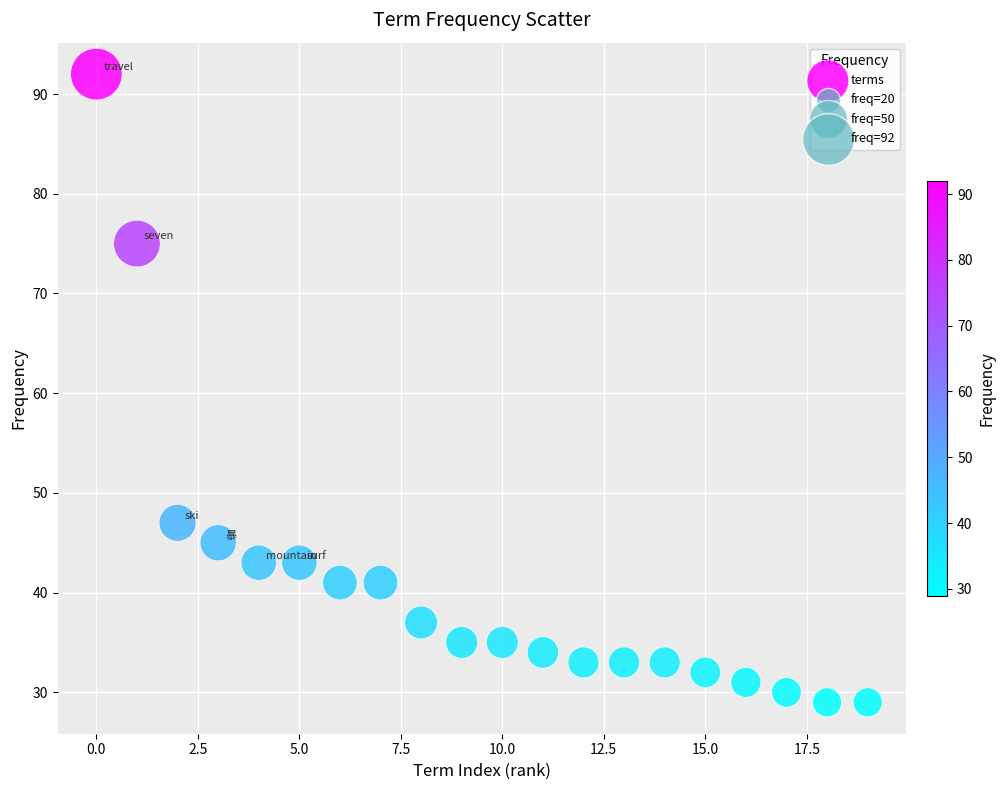

What is the range of Y values (max minus min)?

63